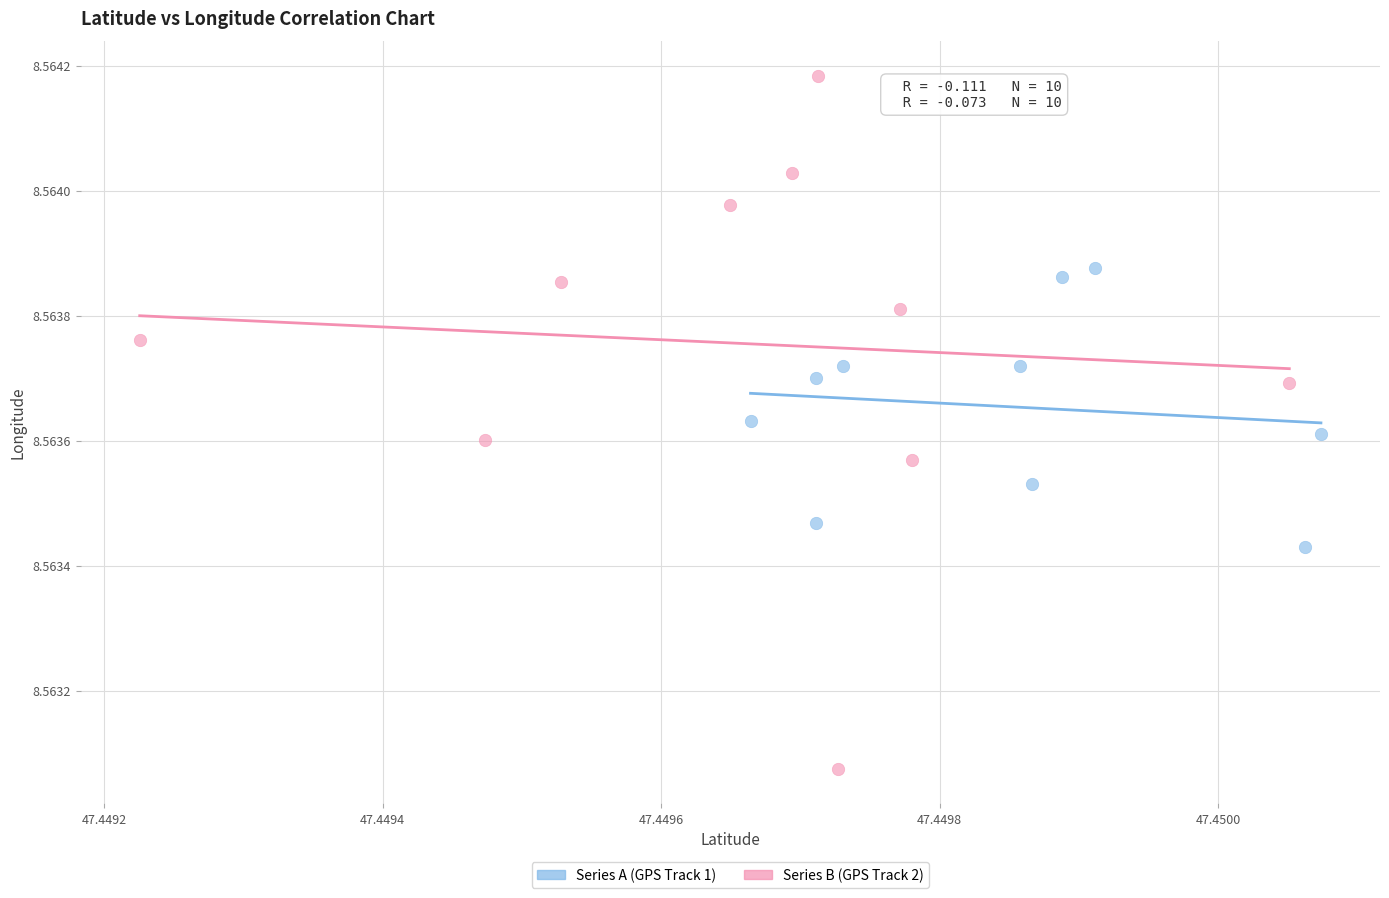

What are all the series names shown in the legend?

Series A (GPS Track 1), Series B (GPS Track 2)